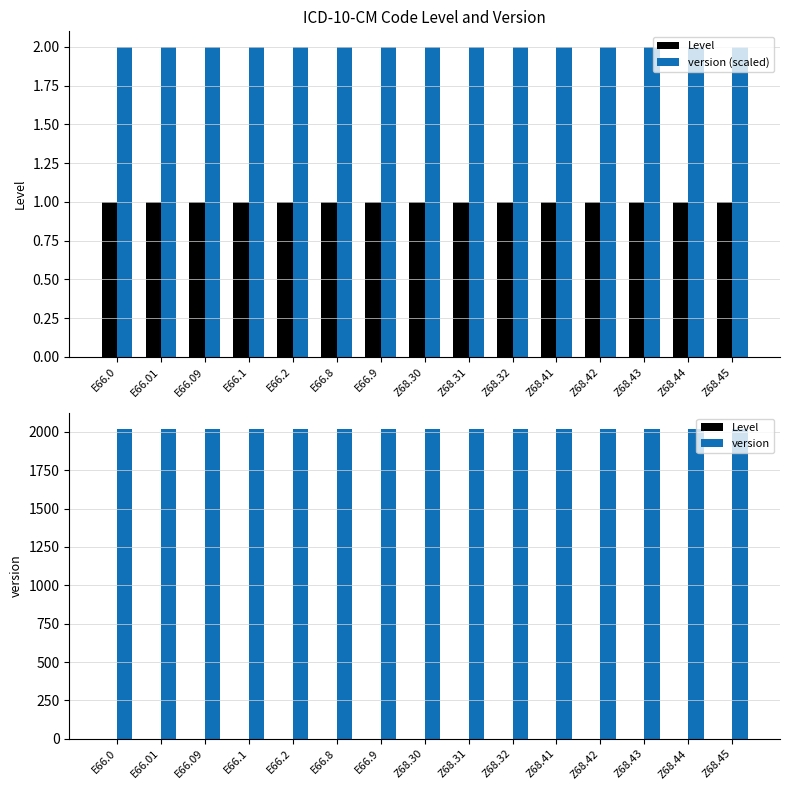

What is the sum of all version values?

30315